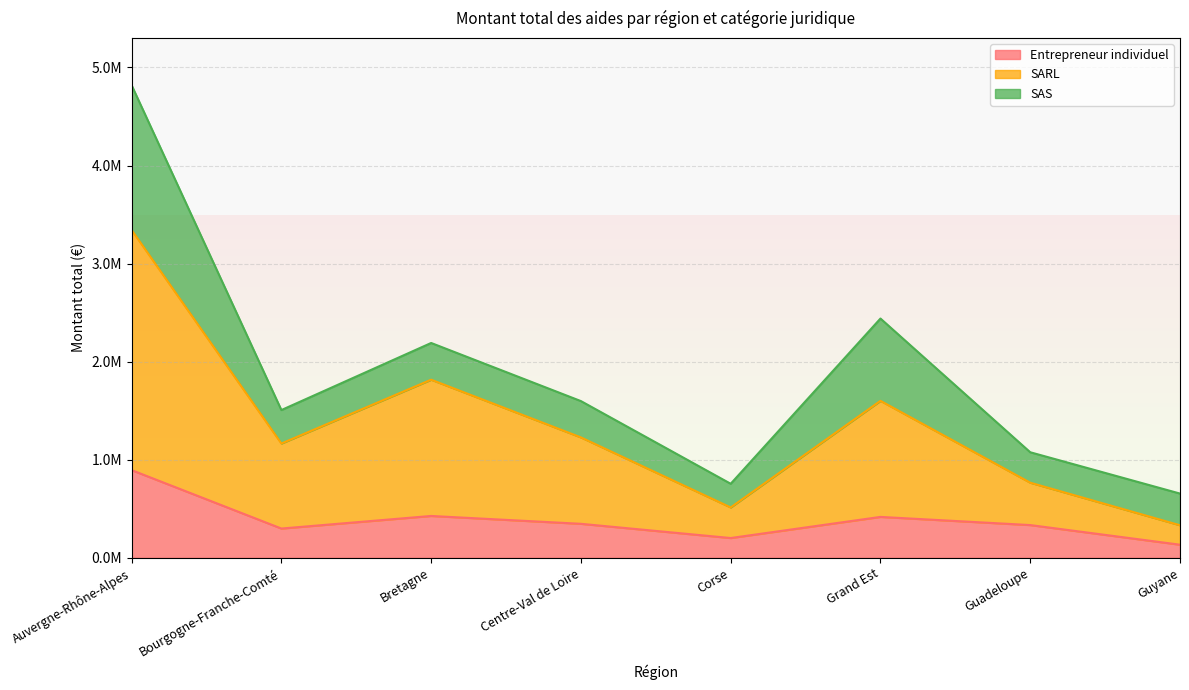

Is it true that SARL equals 573484.2 at Bretagne?

False